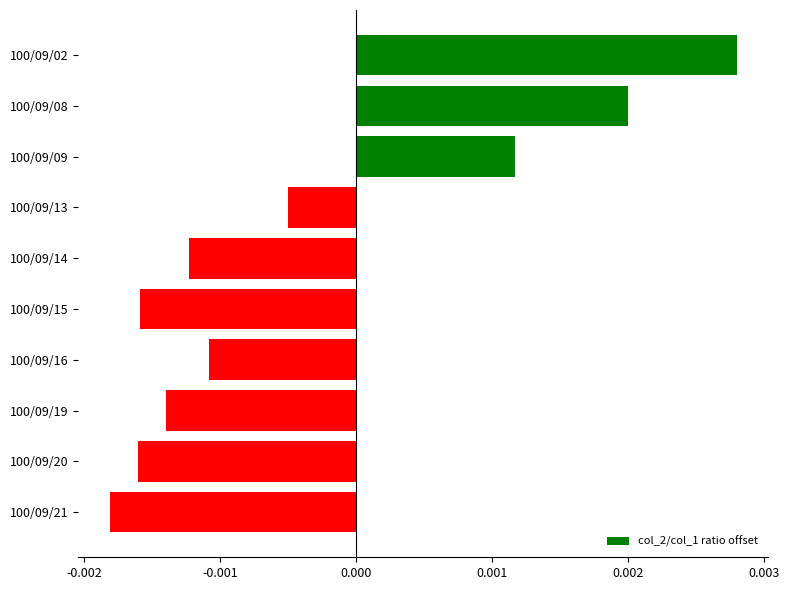

Which category has the lowest value across all series?

100/09/21